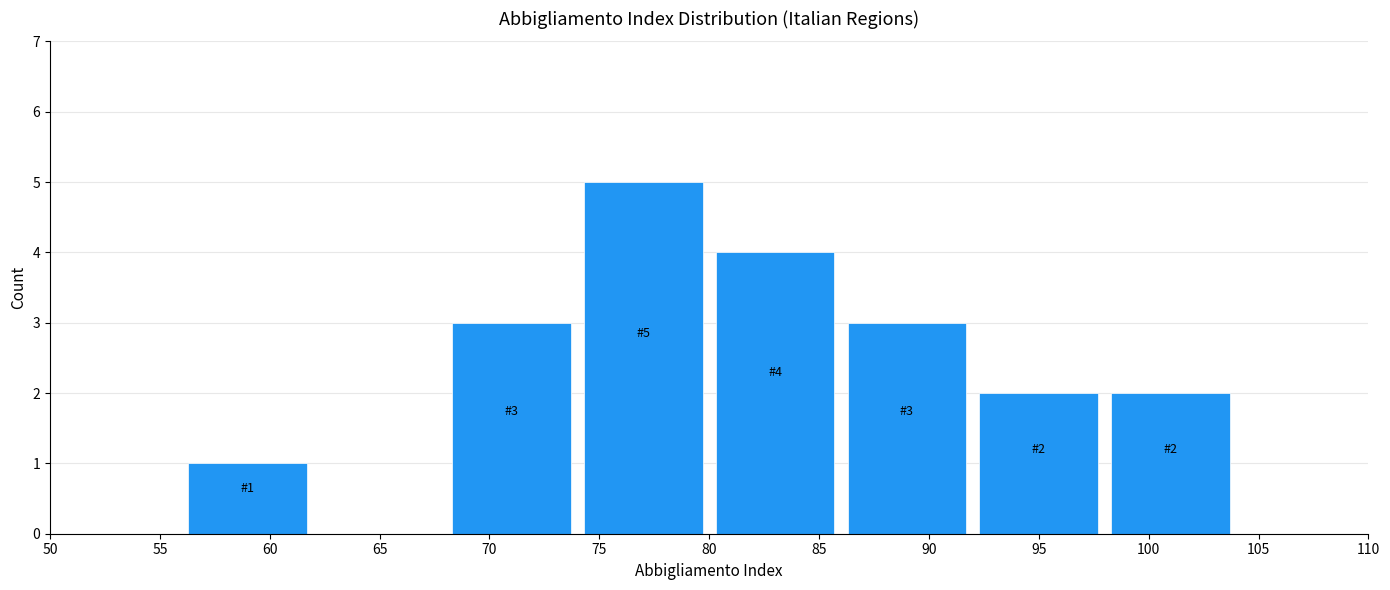

Over which range of the x-axis is the bar tallest?

74 to 80